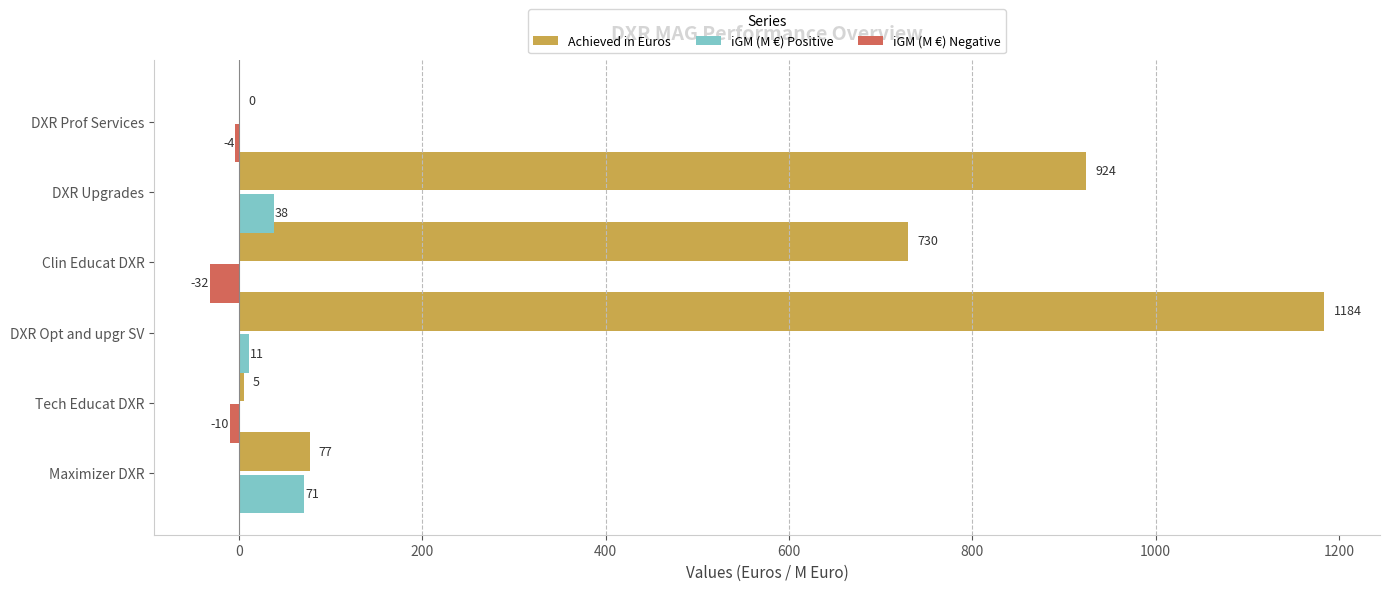

Where is Achieved in Euros nearest to the value 592?

Clin Educat DXR